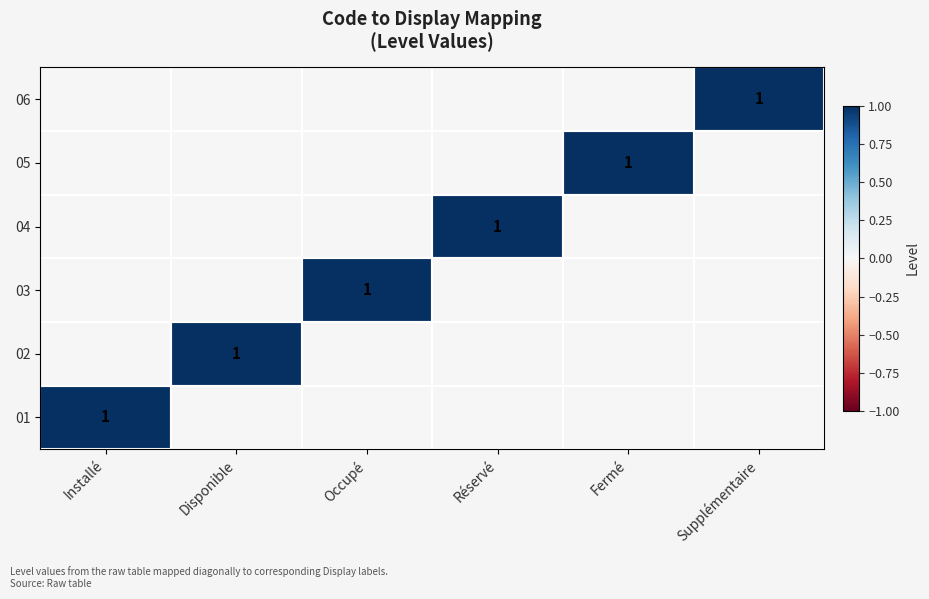

Is it true that 04 equals 1 at Réservé?

True